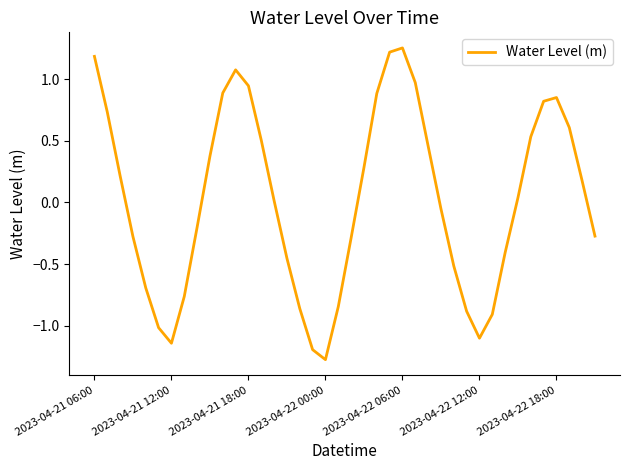

What is the difference between the maximum and minimum values?

2.5